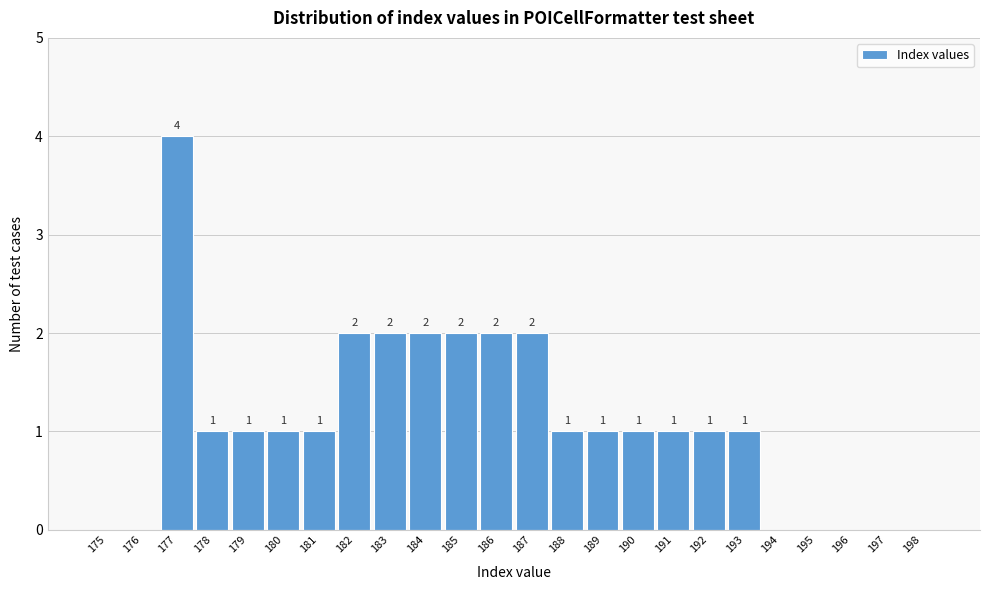

Reading right to left, transcribe all the data shown in this chart.

198=0	197=0	196=0	195=0	194=0	193=1	192=1	191=1	190=1	189=1	188=1	187=2	186=2	185=2	184=2	183=2	182=2	181=1	180=1	179=1	178=1	177=4	176=0	175=0